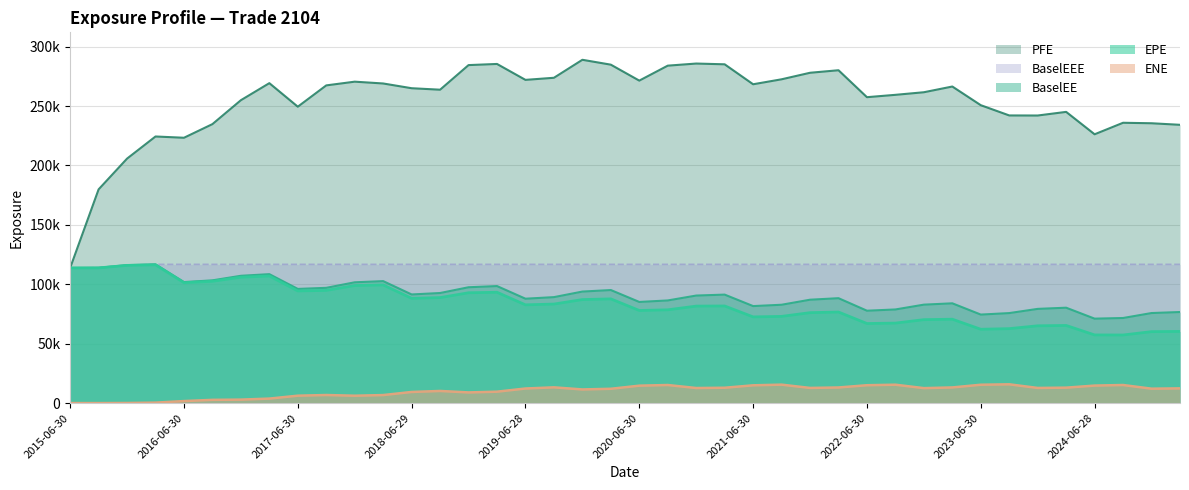

What is the difference between the highest and lowest values at 2019-06-28?

259777.7